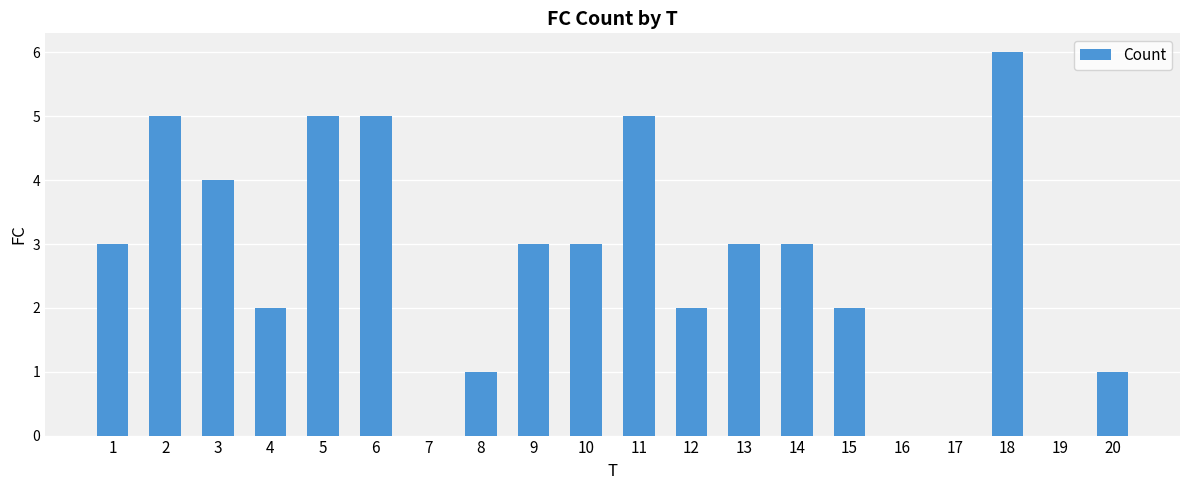

Is it true that the value at 16 is 3?

False